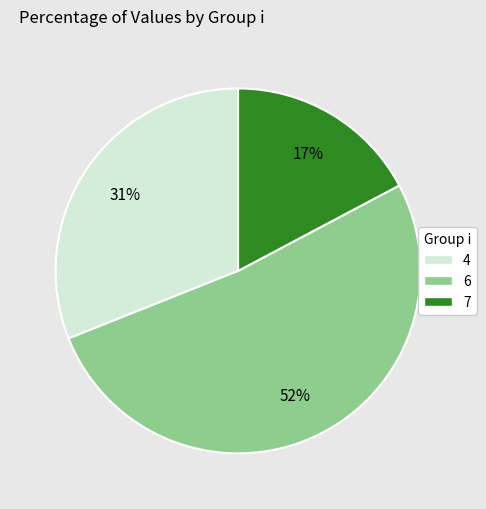

Is there a majority slice in this chart?

Yes